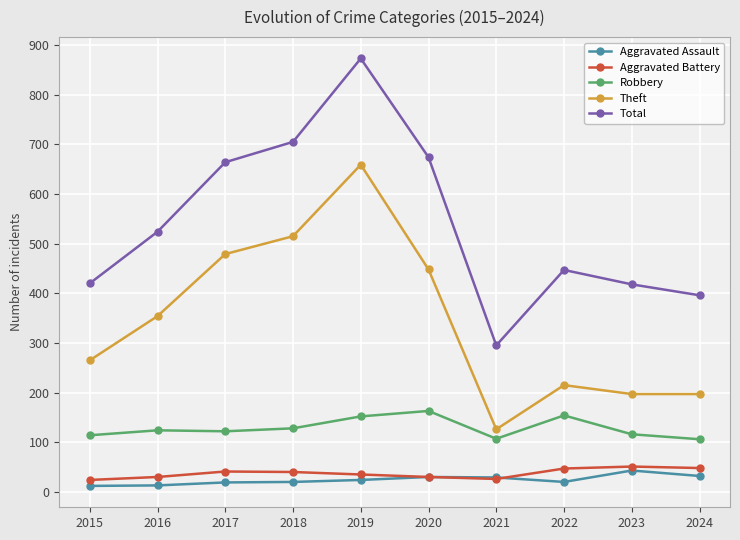

Which series has the widest spread of values?

Total